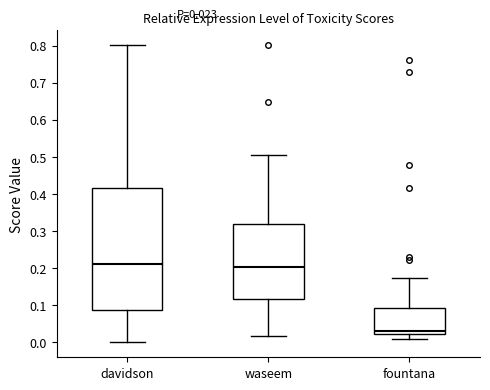

Which box's median line is the lowest?

fountana